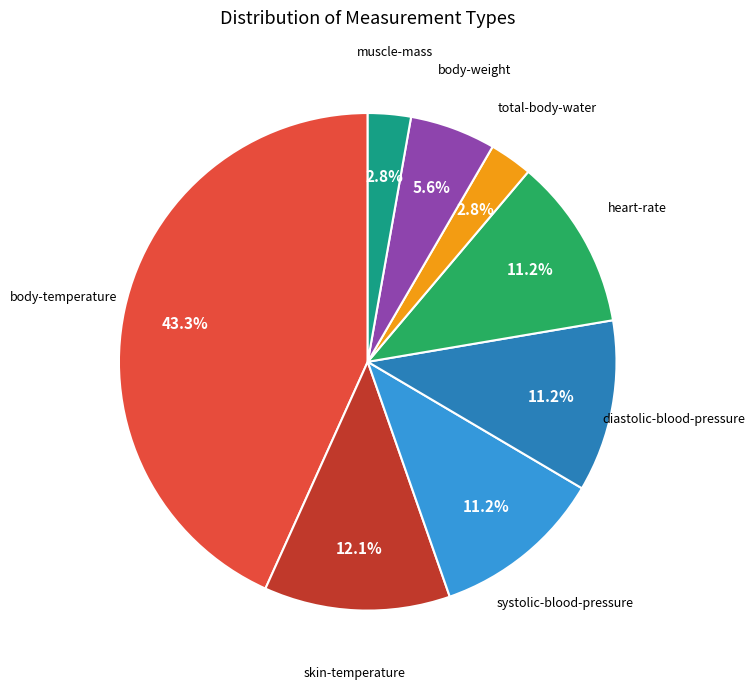

Do heart-rate and total-body-water together represent more than half of the pie?

No